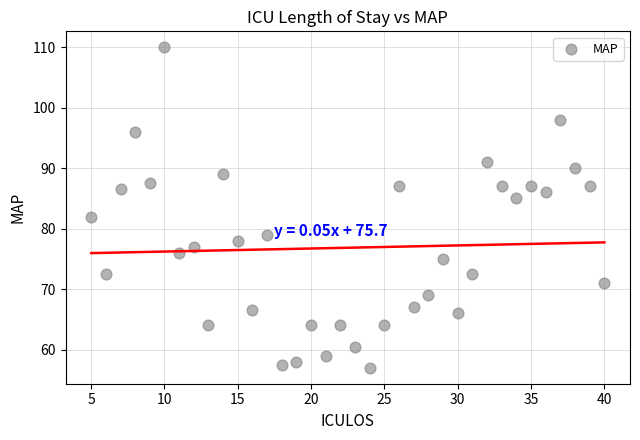

What Y value in the scatter plot is closest to 83?

82.0